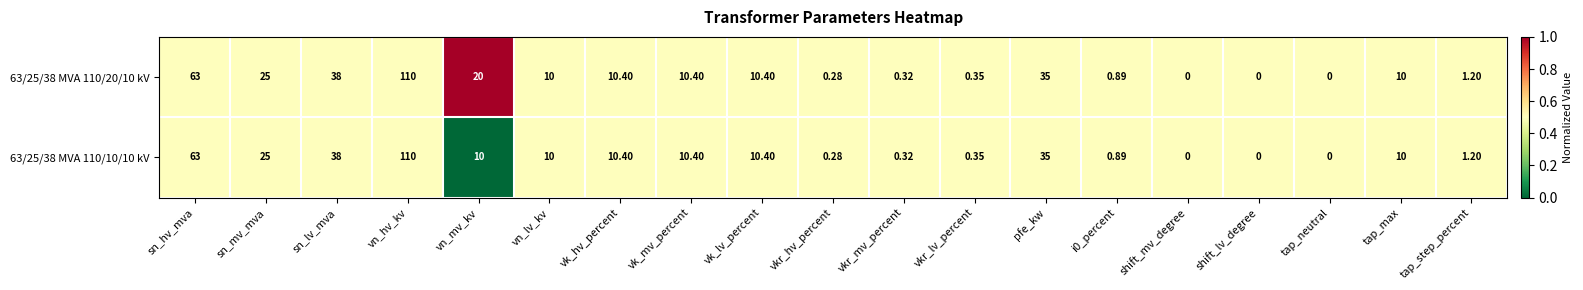

At which category is the sum across all series the highest?

vn_hv_kv